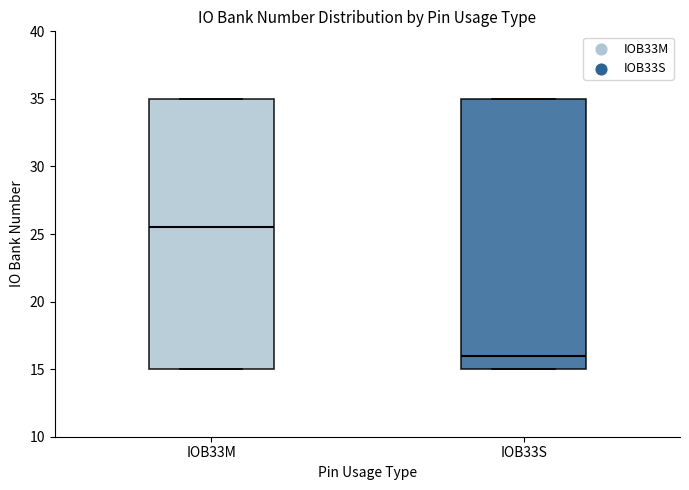

Reading left to right, read every box against the y-axis: the position of its median line, the range the box covers, and the ends of its whiskers. The values are not printed on the chart, so give them approximately, as read against the axis.

IOB33M: median 25.5, box 15.0 to 35.0, whiskers 15.0 to 35.0
IOB33S: median 16.0, box 15.0 to 35.0, whiskers 15.0 to 35.0